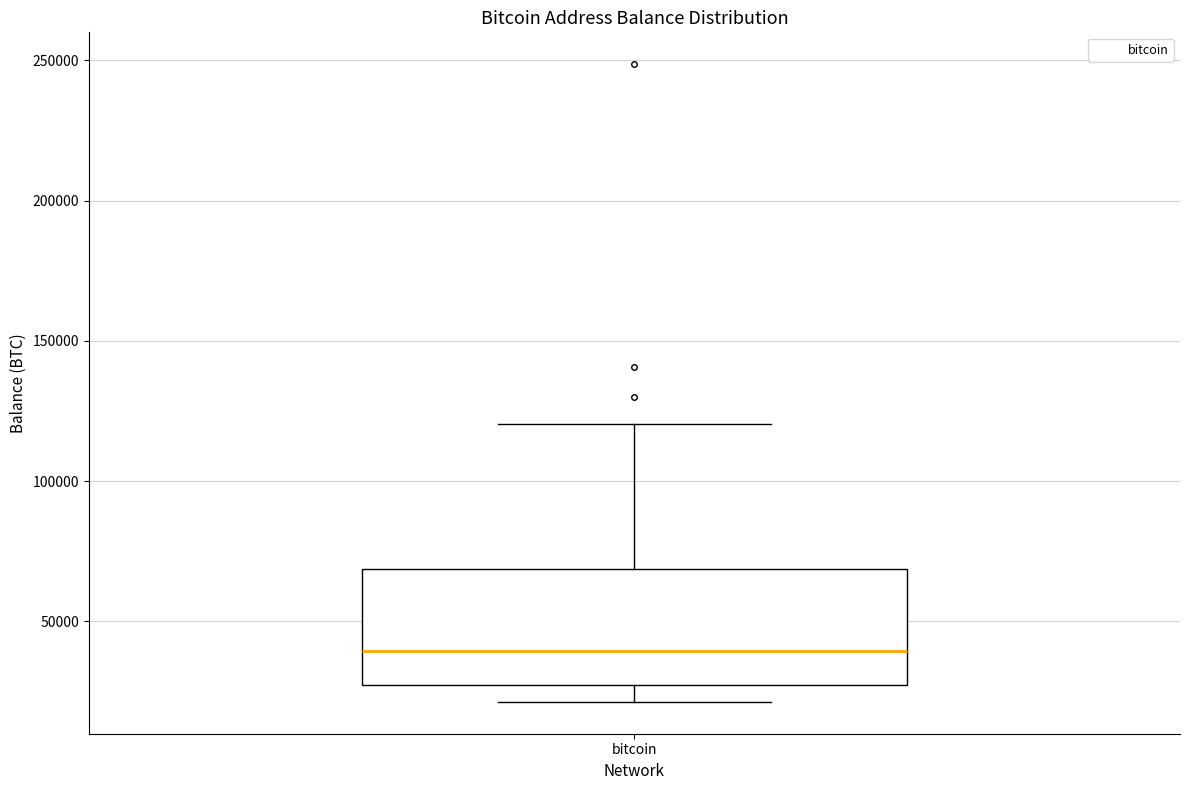

Transcribe this box plot: give where the median line is, the range the box spans, and where the two whiskers end, as read against the y-axis. The values are not printed on the chart, so give them approximately, as read against the axis.

median 40000, box 25000 to 70000, whiskers 20000 to 120000